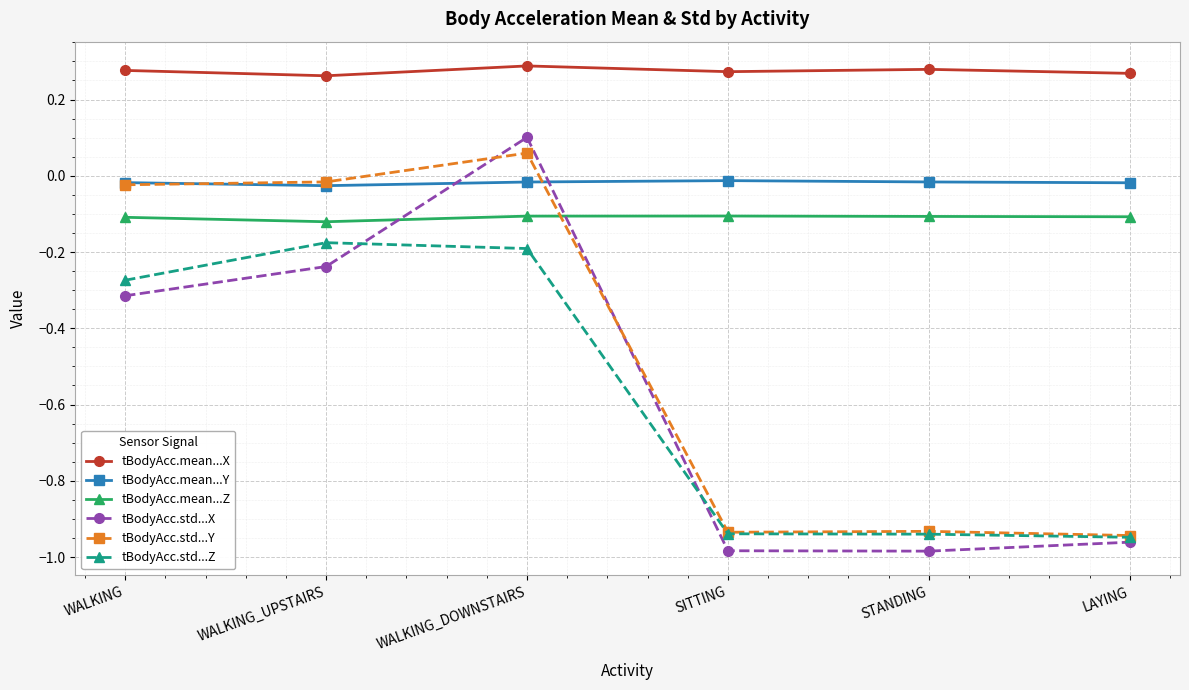

Does the chart have visible grid lines?

Yes